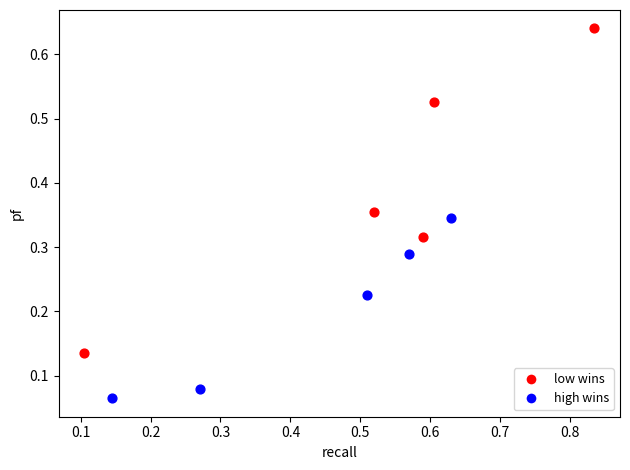

Which series contains the highest Y value?

low wins